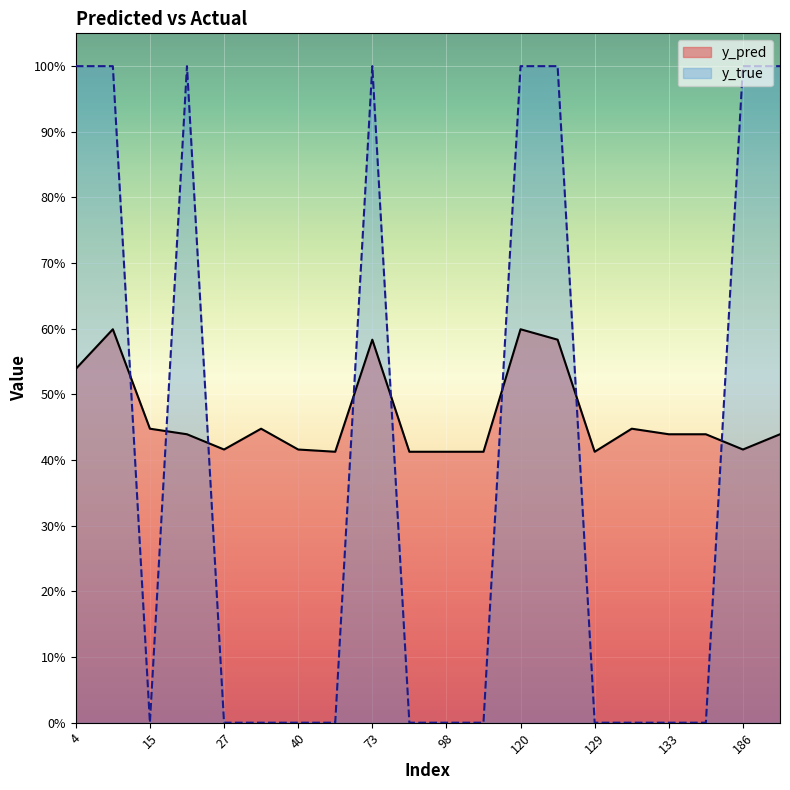

What is the approximate value of y_pred at 15?

0.4